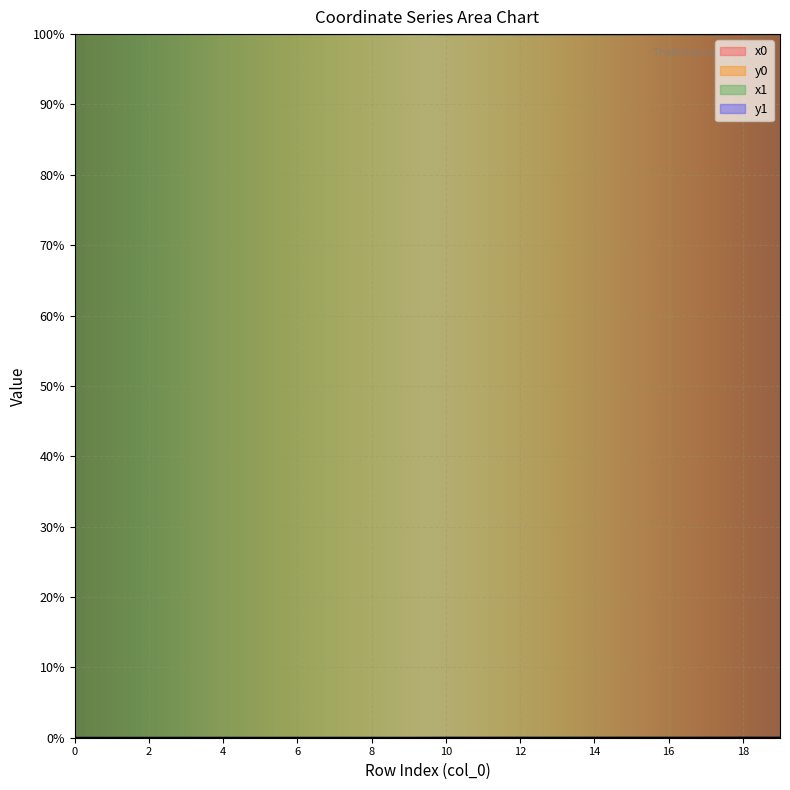

At which category does the chart reach its peak across all series?

6